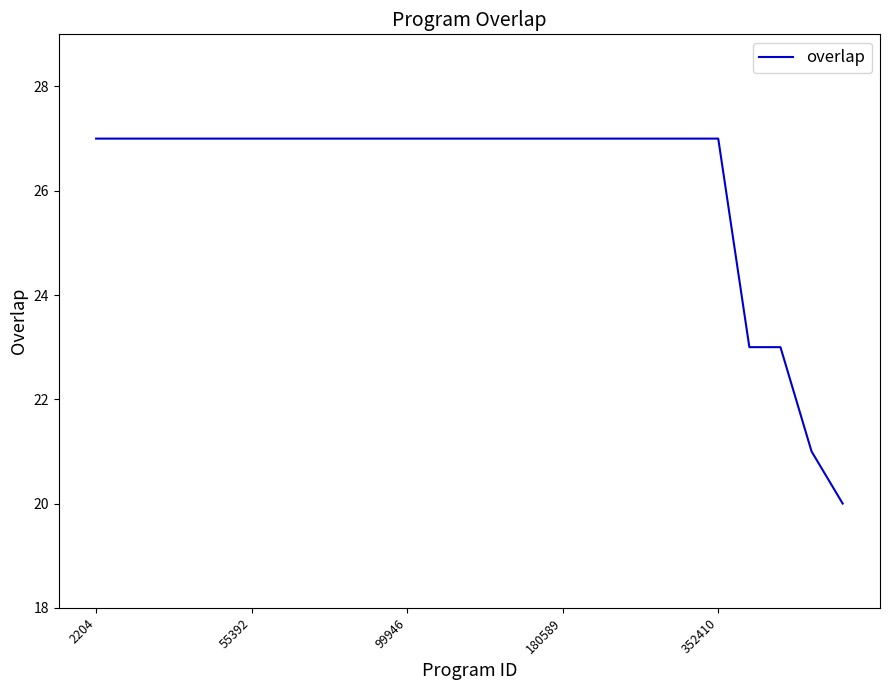

What is the greatest value displayed?

27